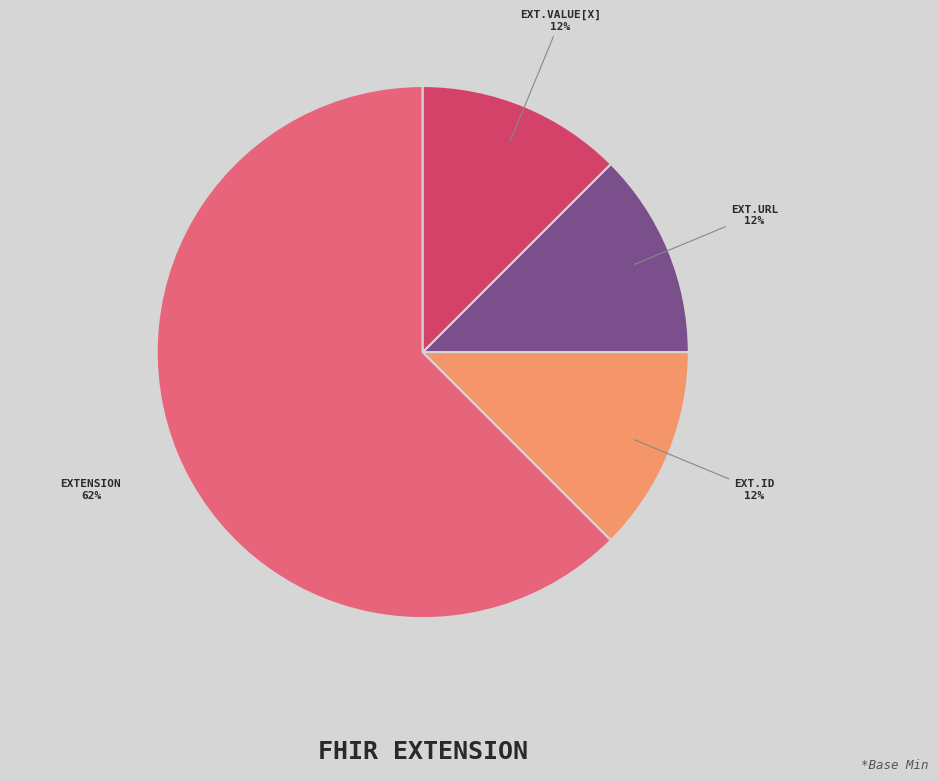

To the nearest percent, what is the average slice percentage?

25%